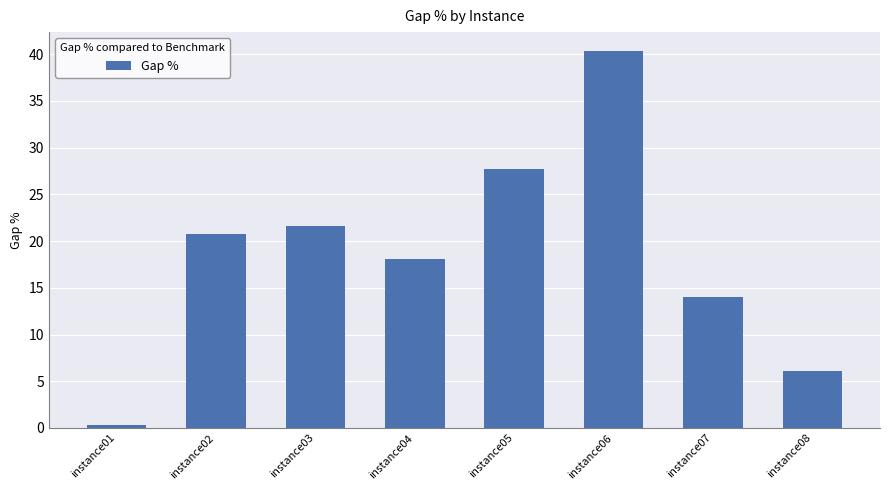

Where does the data first go above 20?

instance02